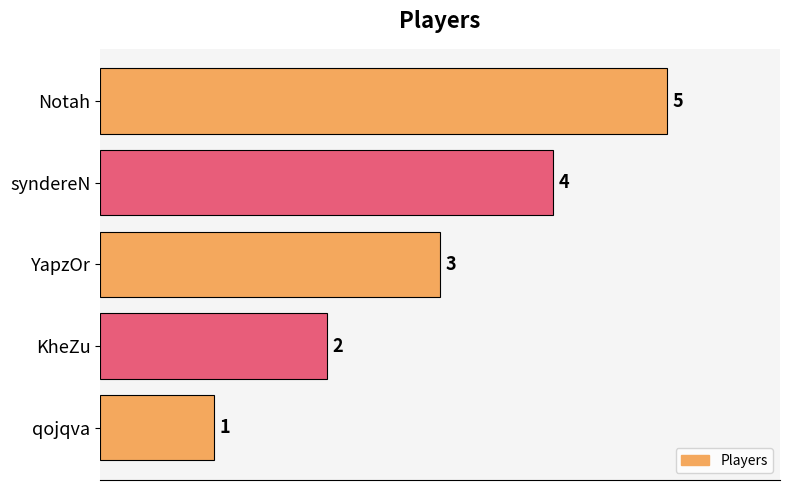

Count the number of categories in the chart.

5